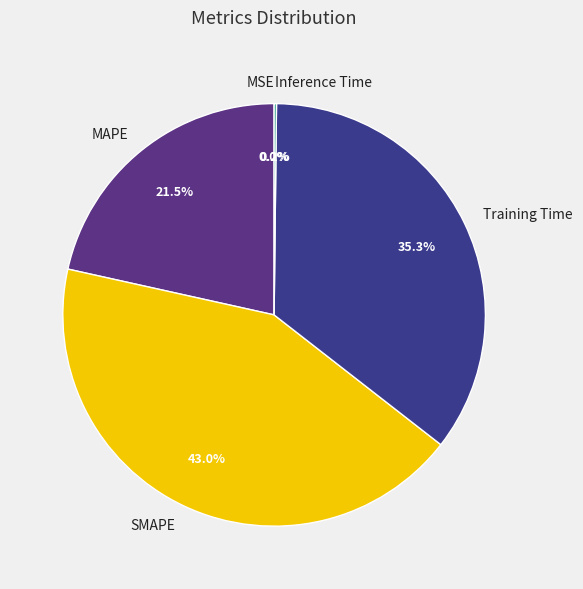

To the nearest percent, what is the average slice percentage?

20%